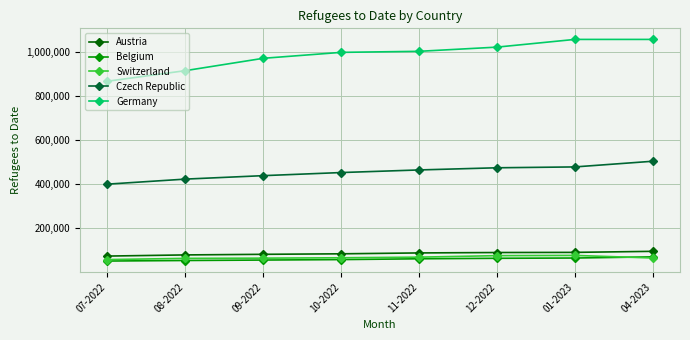

How many data points does each series have?

8